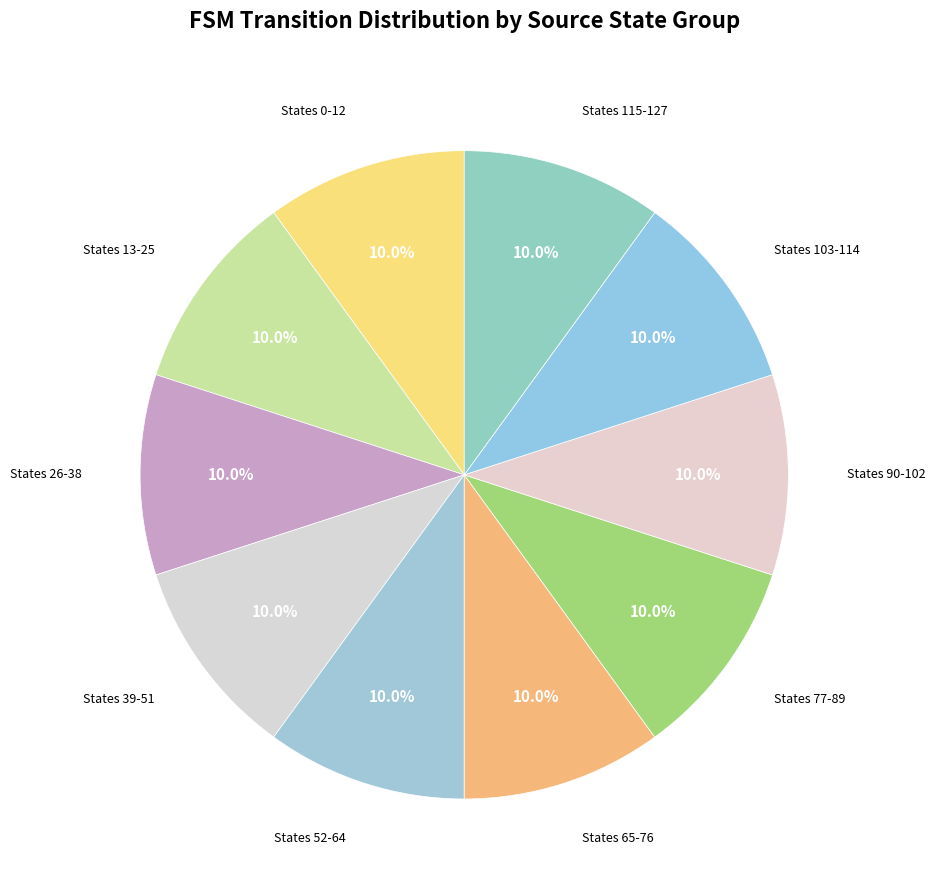

How many segments does this pie chart have?

10